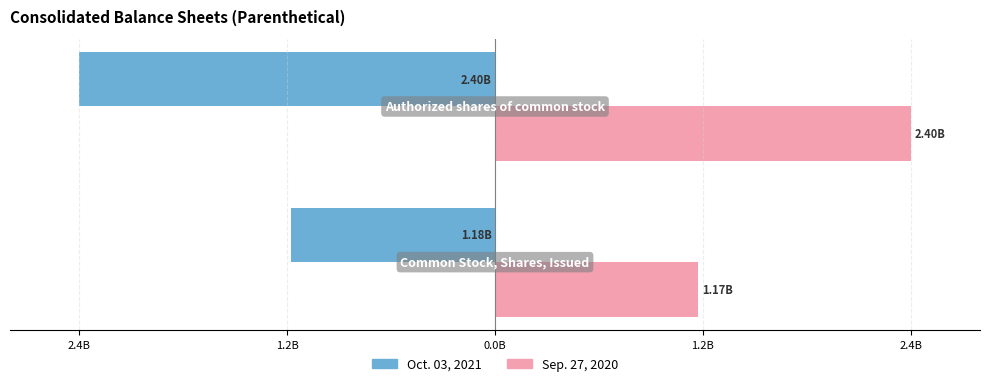

List the series in order of their peak value, lowest first.

Oct. 03, 2021, Sep. 27, 2020